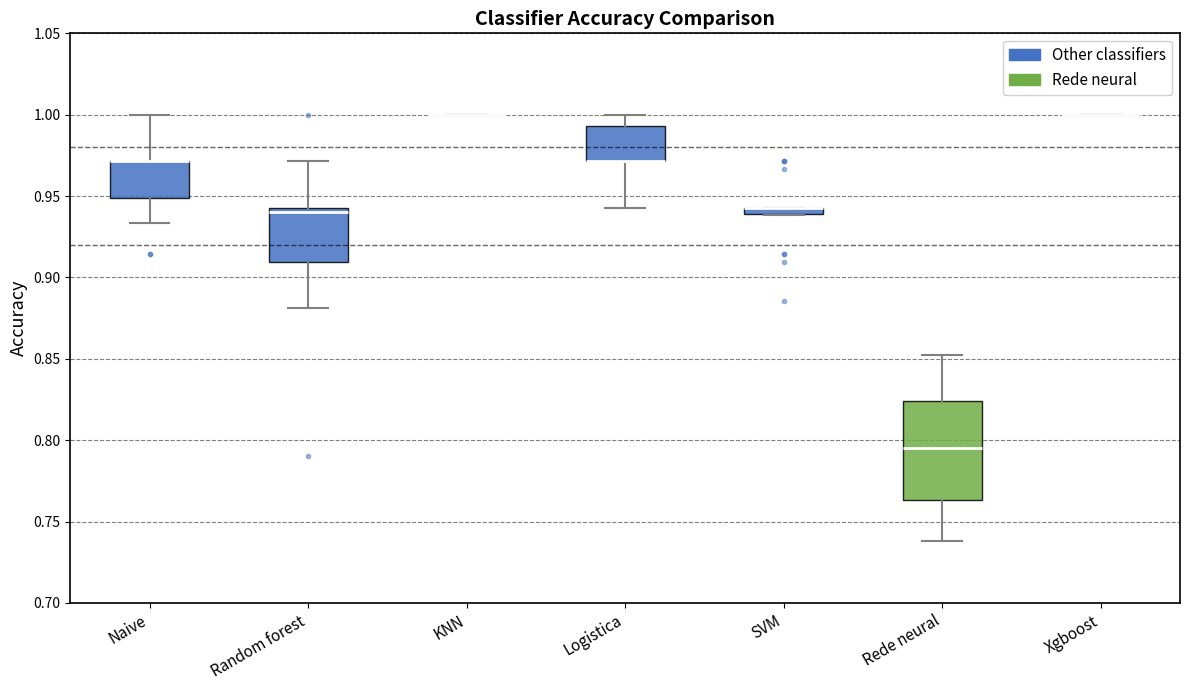

Which box is the tallest, from its lower edge to its upper edge?

Rede neural